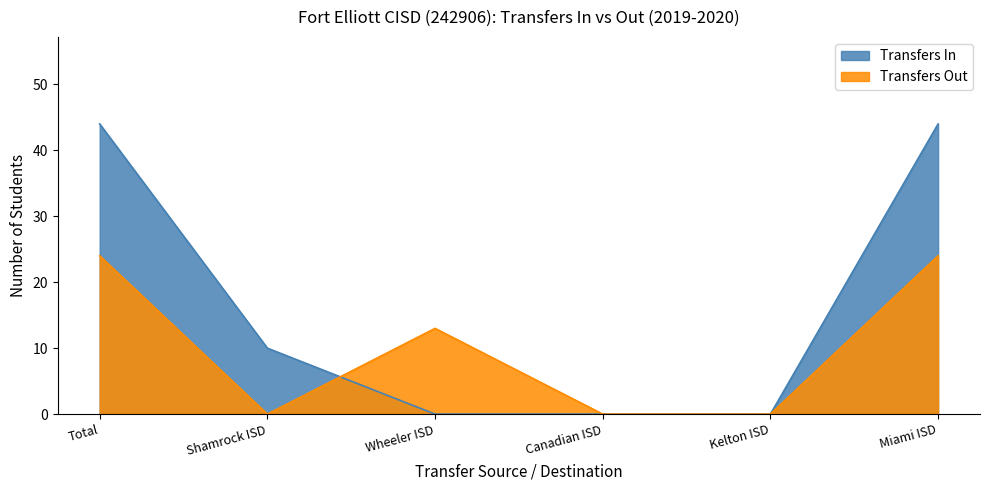

Rank the categories by Transfers In value from lowest to highest.

Wheeler ISD, Canadian ISD, Kelton ISD, Shamrock ISD, Total, Miami ISD